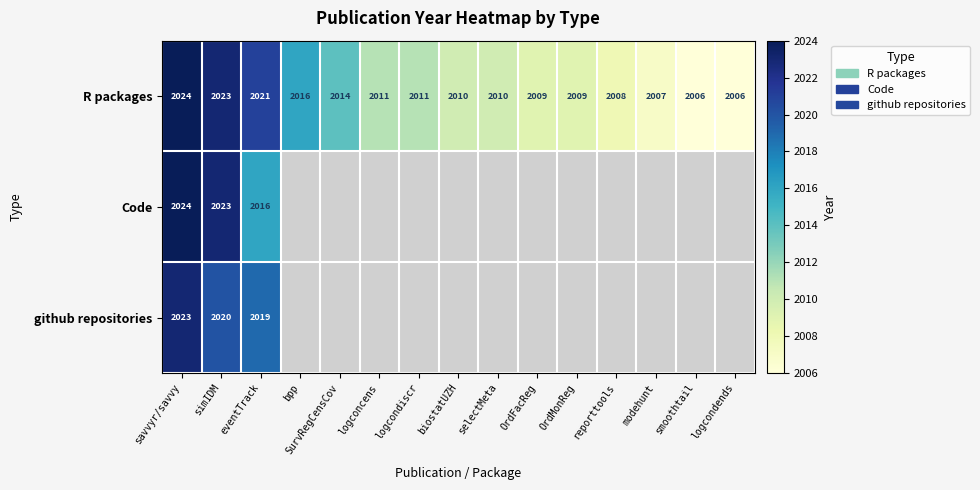

What is the total value across all series at savvyr/savvy?

6071